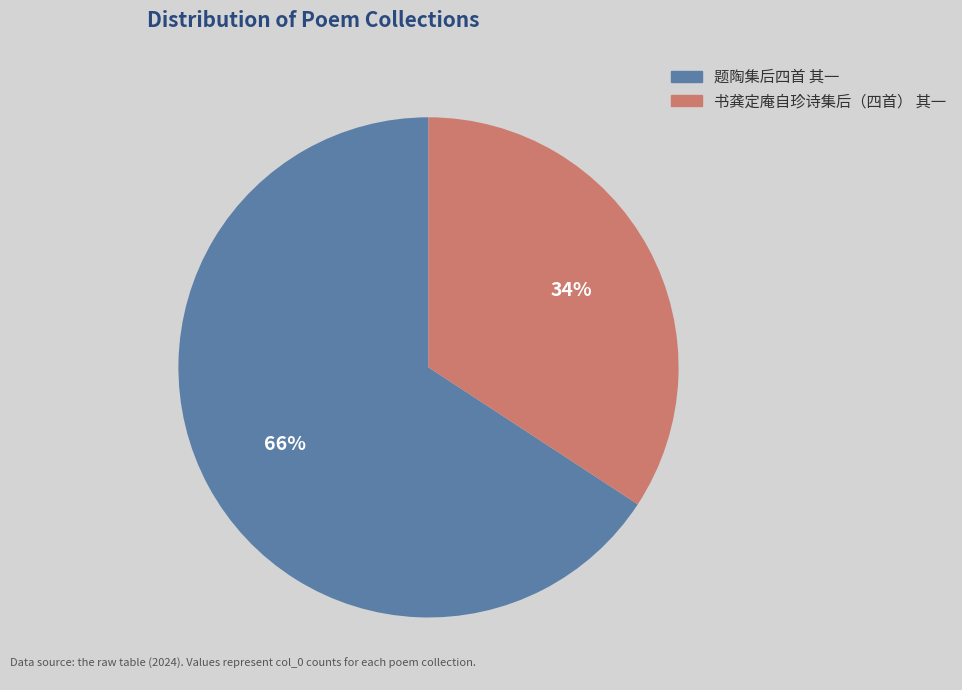

Which category accounts for the majority?

题陶集后四首 其一